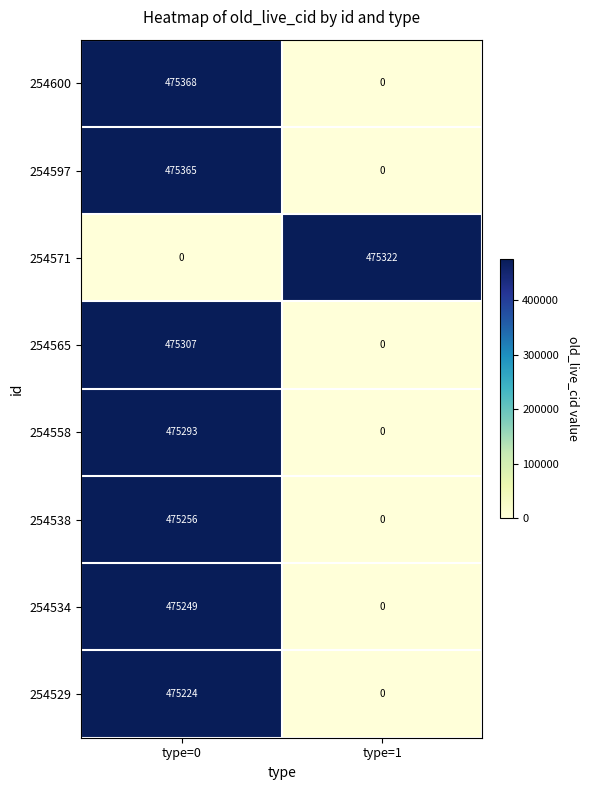

Read the 254597 value at type=0.

475365